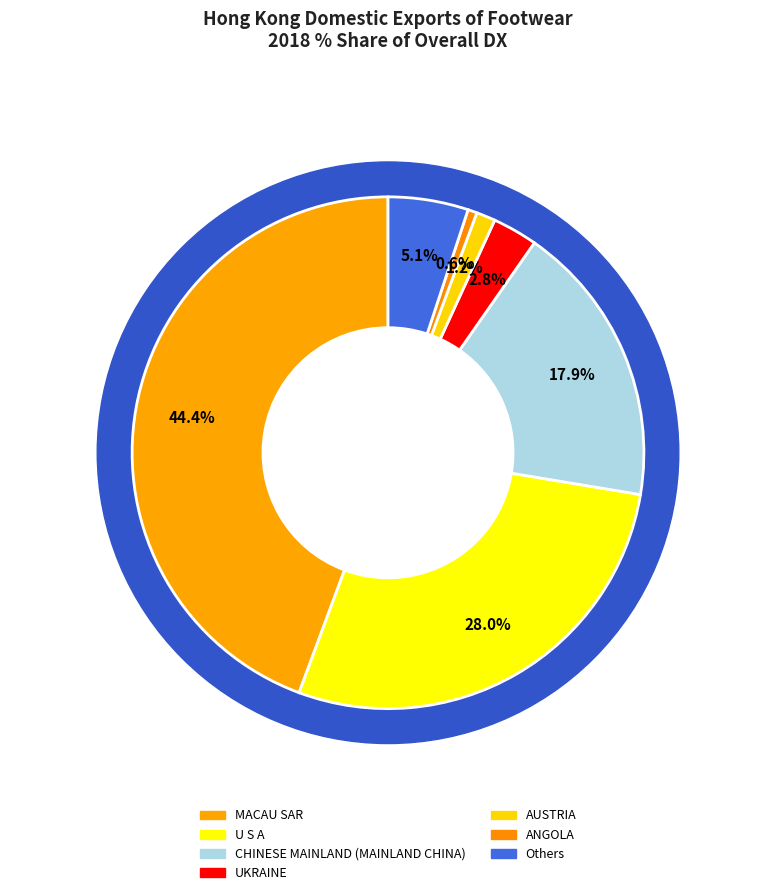

Is it true that ANGOLA is 11% of the pie?

False